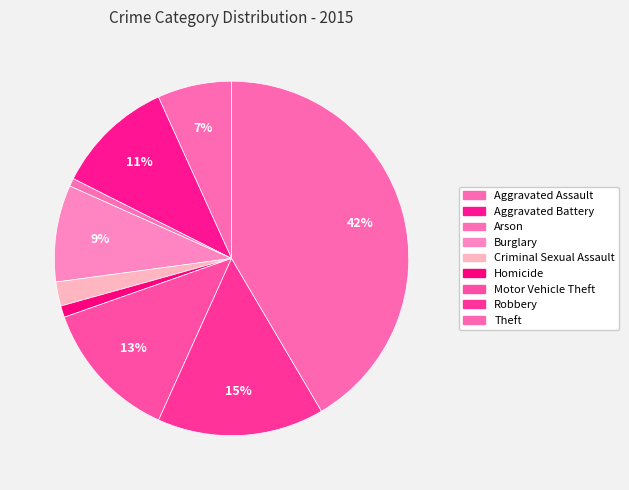

Rank the categories by value from highest to lowest.

Theft, Robbery, Motor Vehicle Theft, Aggravated Battery, Burglary, Aggravated Assault, Criminal Sexual Assault, Homicide, Arson